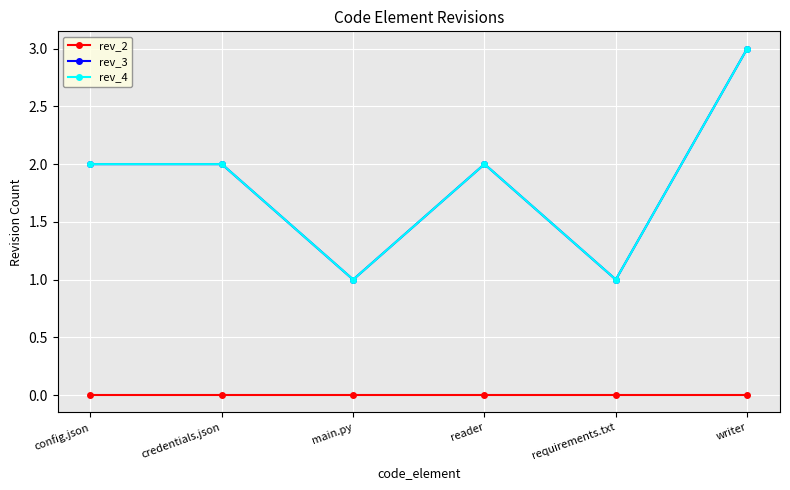

Reading left to right, list all the values displayed in this chart.

rev_2: 0	0	0	0	0	0
rev_3: 2	2	1	2	1	3
rev_4: 2	2	1	2	1	3